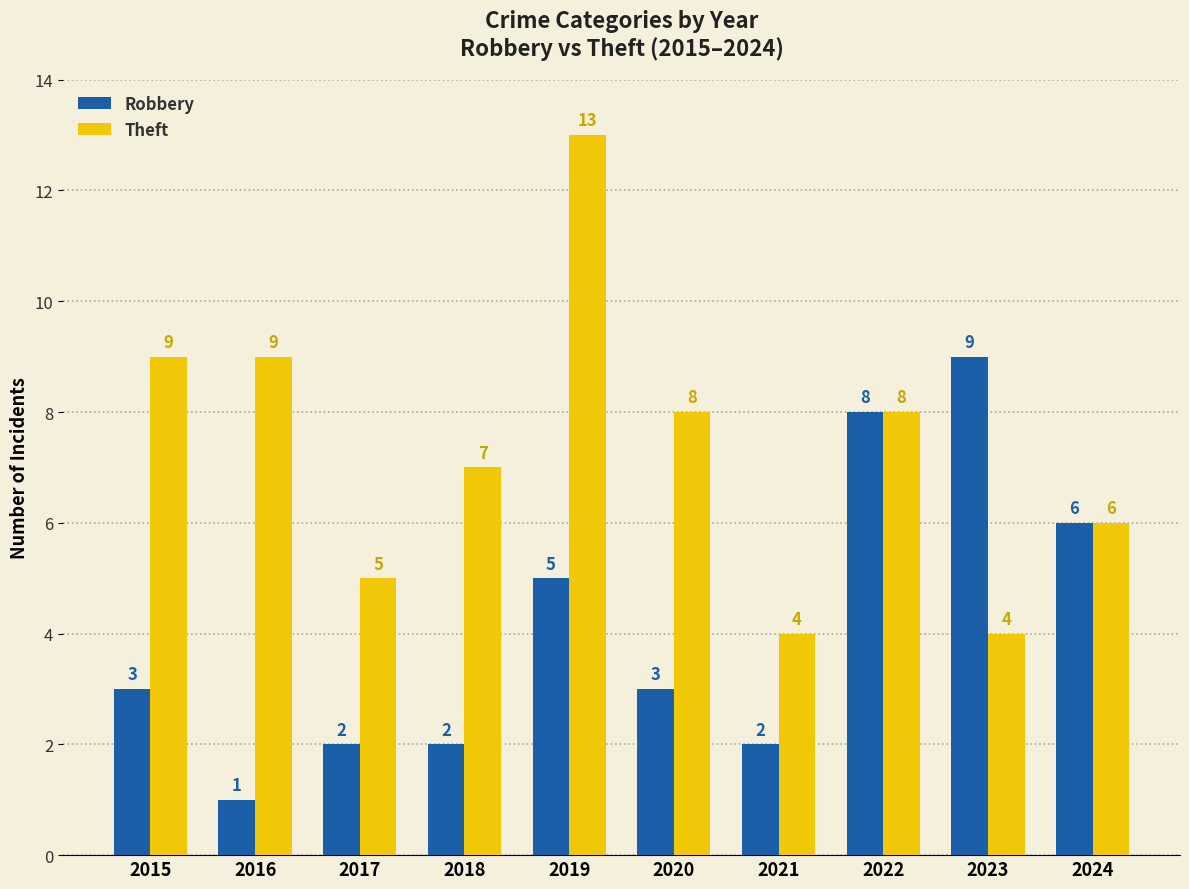

How many values in the Robbery series are below 3?

4